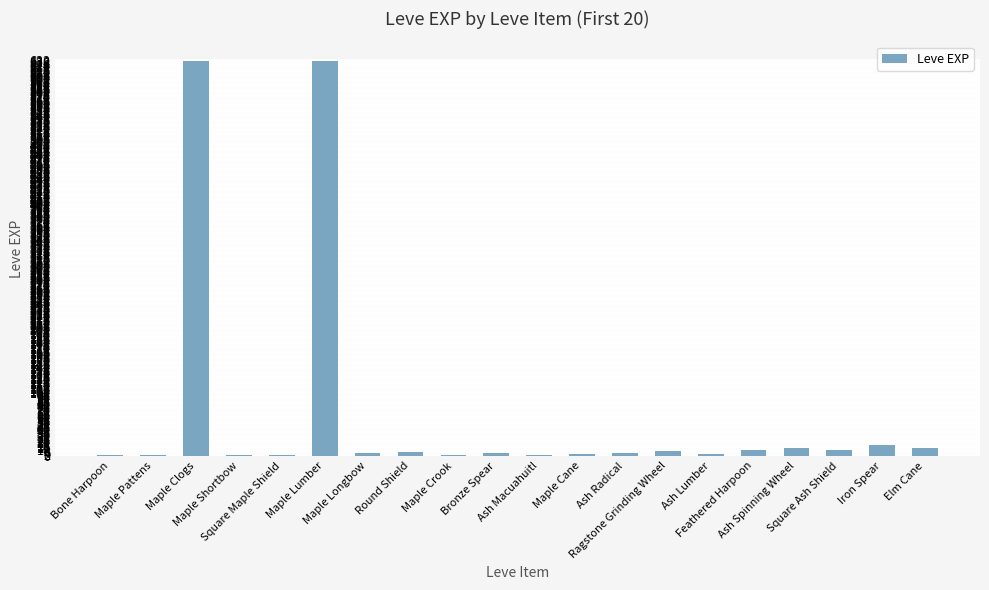

What is the greatest value displayed?

630